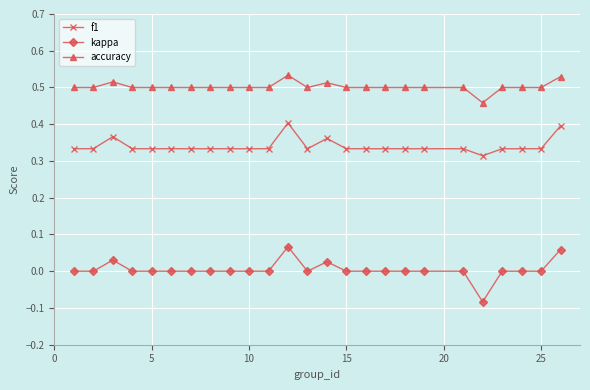

True or false: f1 and accuracy intersect in this chart.

False